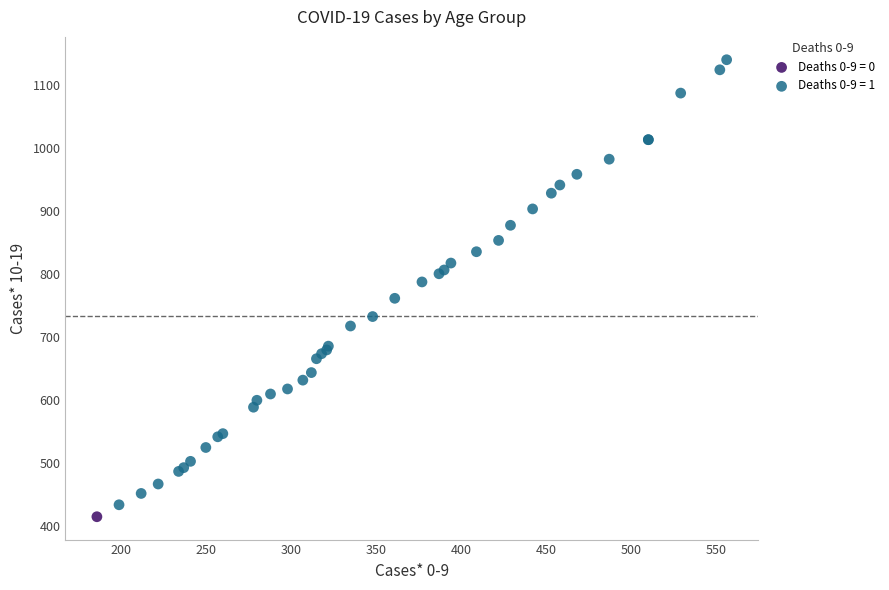

Which series reaches the maximum Y coordinate?

Deaths 0-9 = 1